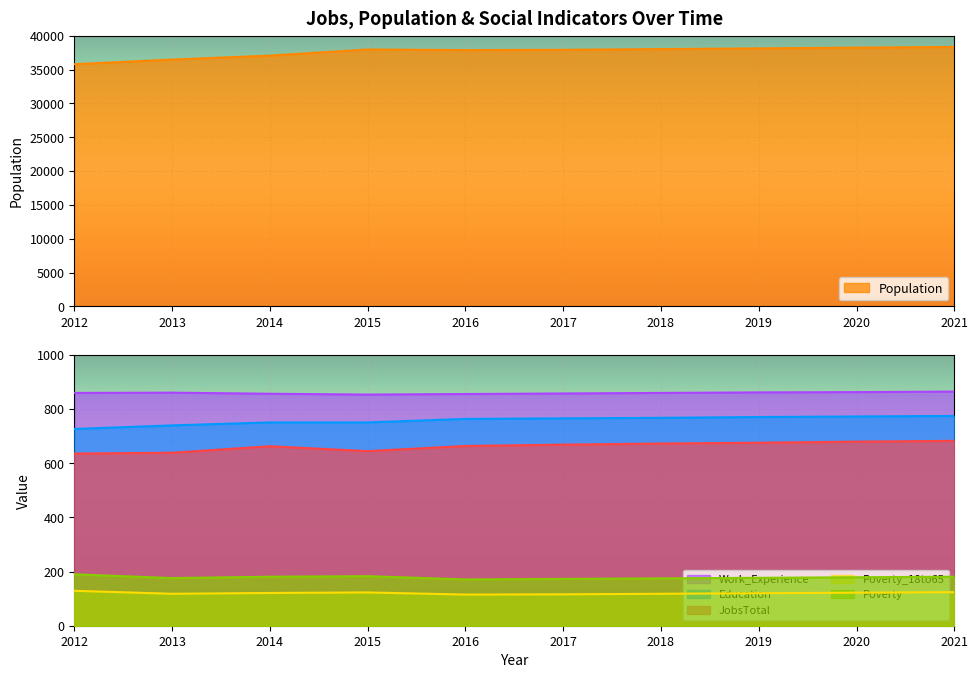

At which category does the chart reach its minimum across all series?

2016